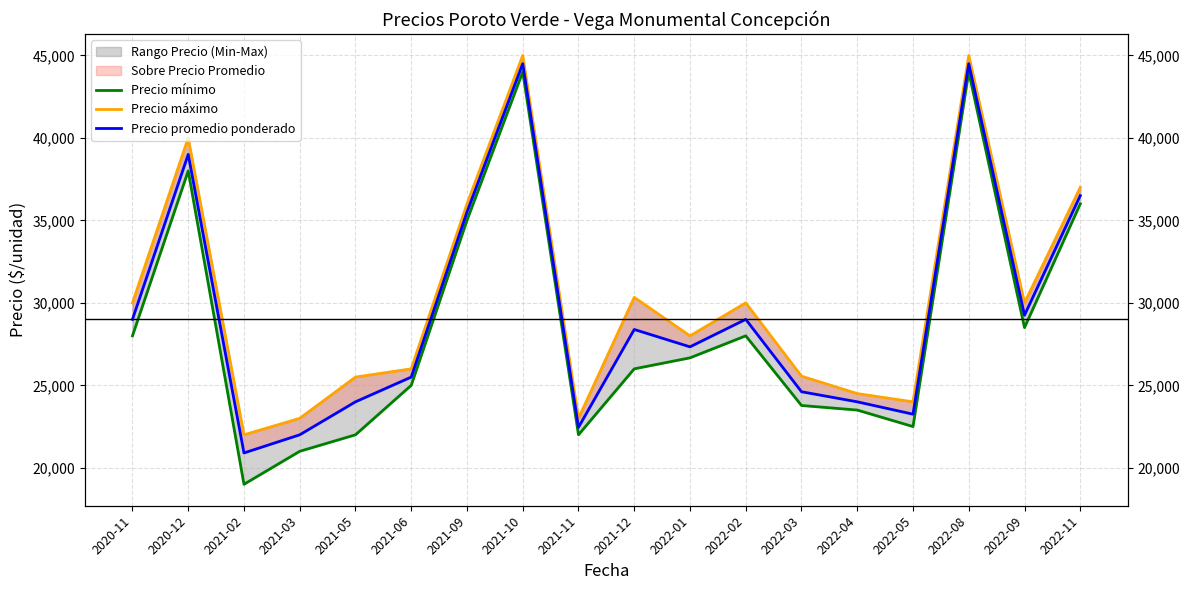

Which category has the highest value in the Precio mínimo series?

2021-10